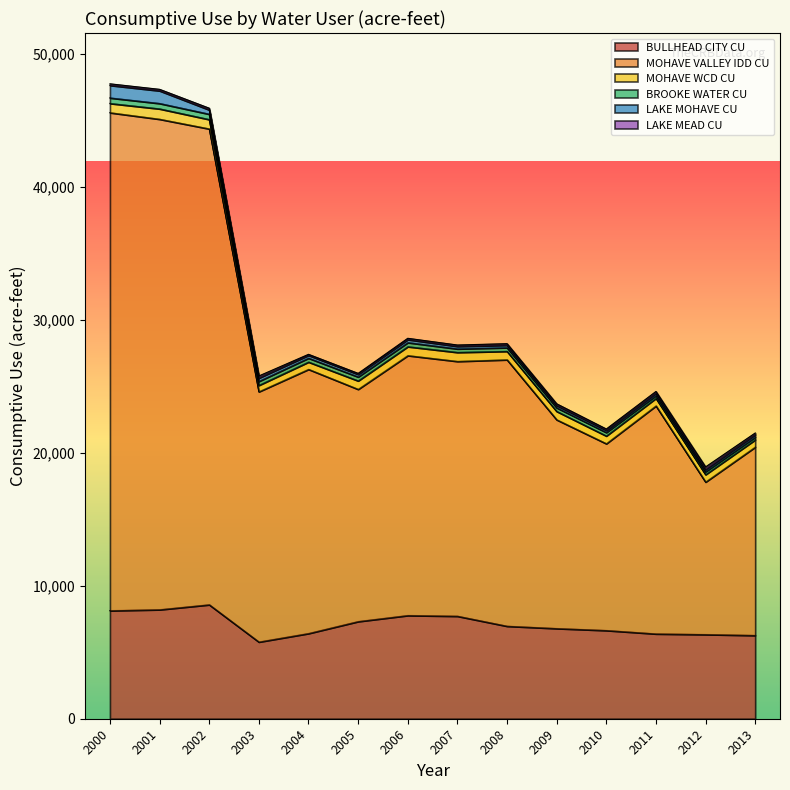

True or false: BROOKE WATER CU has a value of 543 at 2001.

False